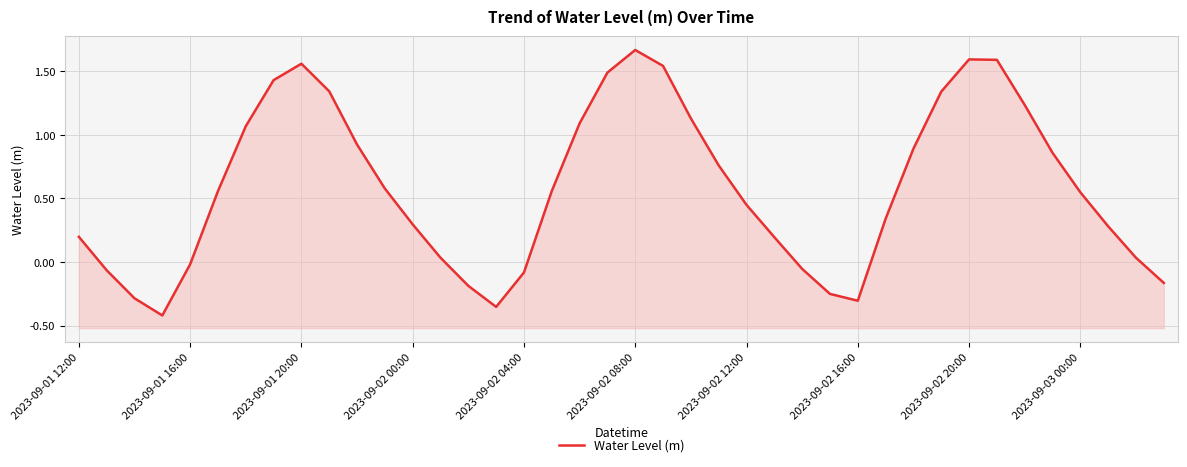

What is the greatest value displayed?

1.7